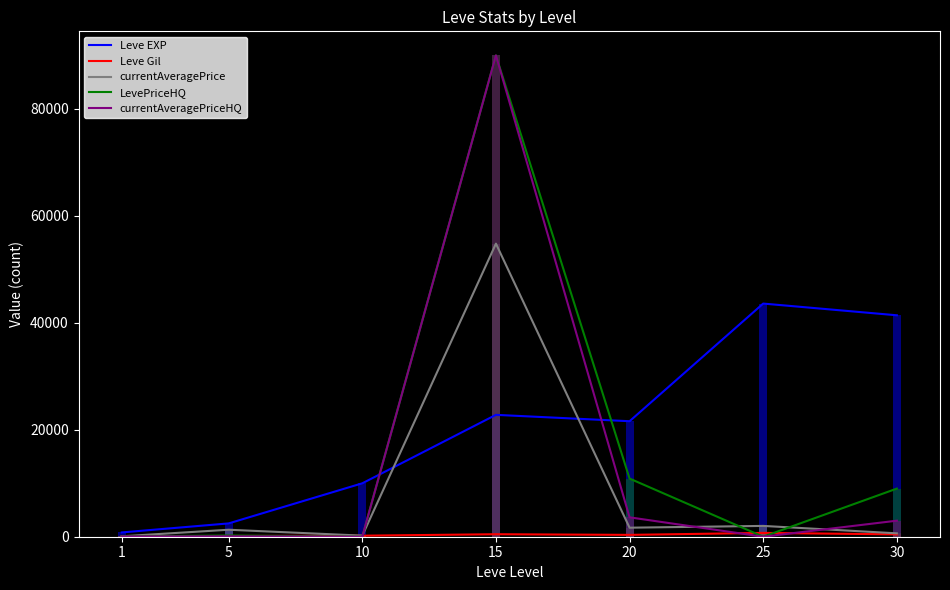

List the labels in order of currentAveragePrice value, smallest first.

1, 10, 30, 5, 20, 25, 15